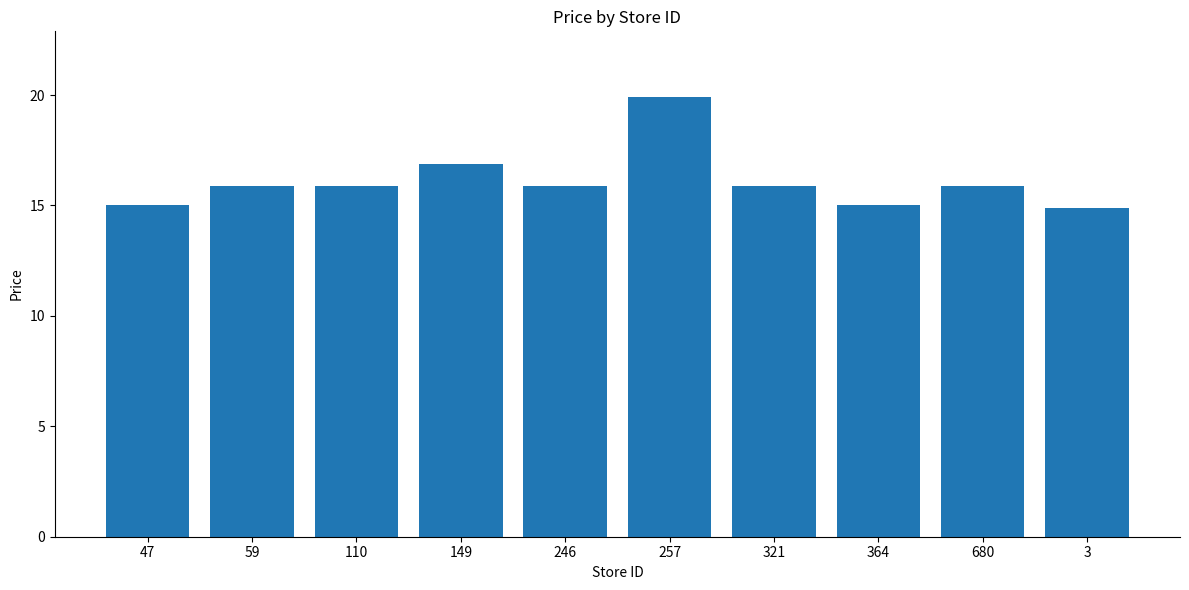

Reading left to right, transcribe all the data shown in this chart.

15.0	15.9	15.9	16.9	15.9	19.9	15.9	15.0	15.9	14.9